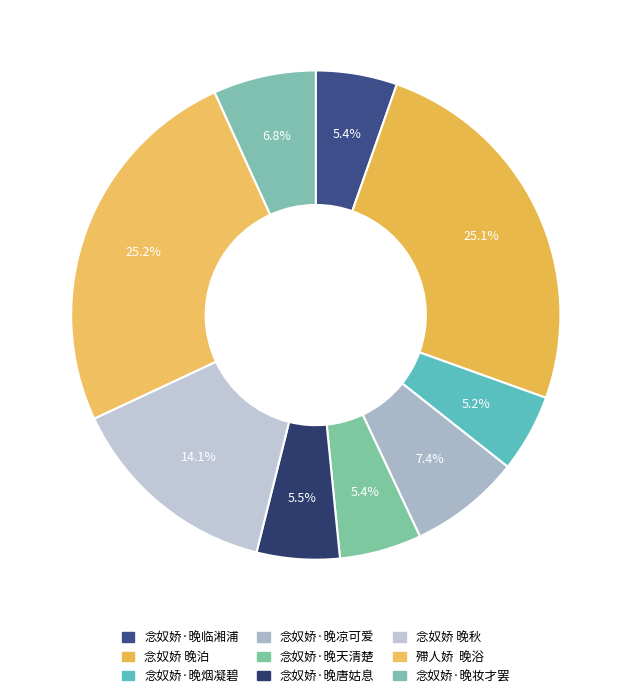

The 念奴娇·晚天清楚 slice represents 19% of the pie. True or false?

False